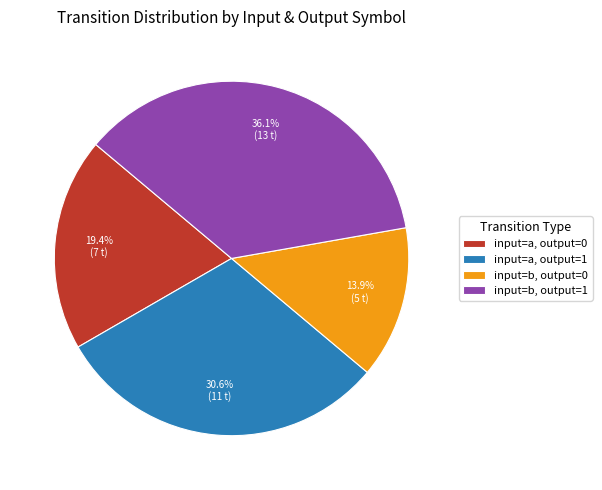

Do input=b, output=0 and input=a, output=0 together represent more than half of the pie?

No